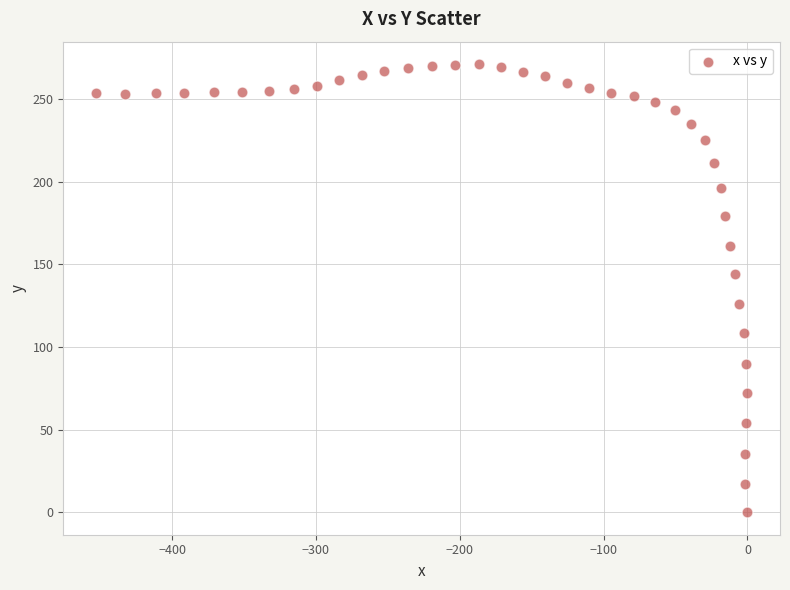

What is the range of X values (max minus min)?

453.0